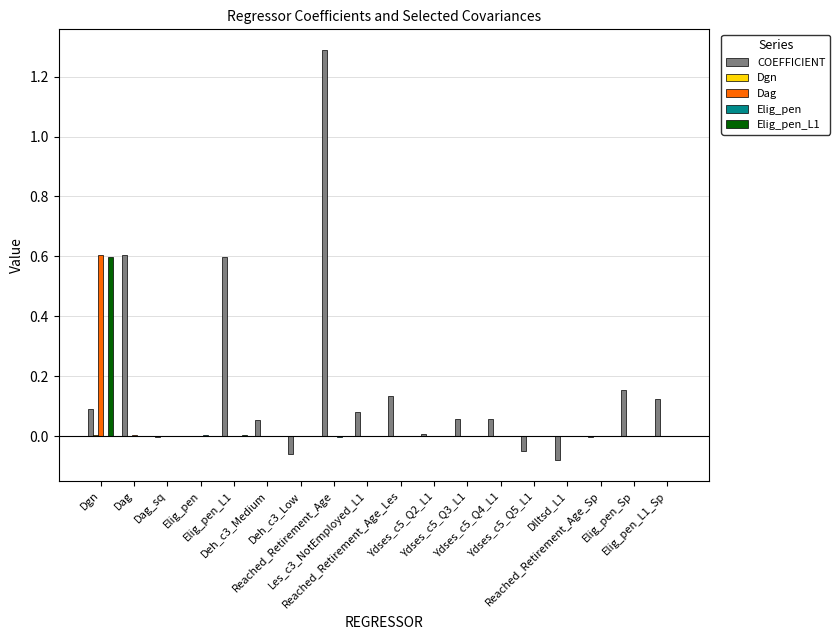

What is the maximum value shown in the chart?

1.3